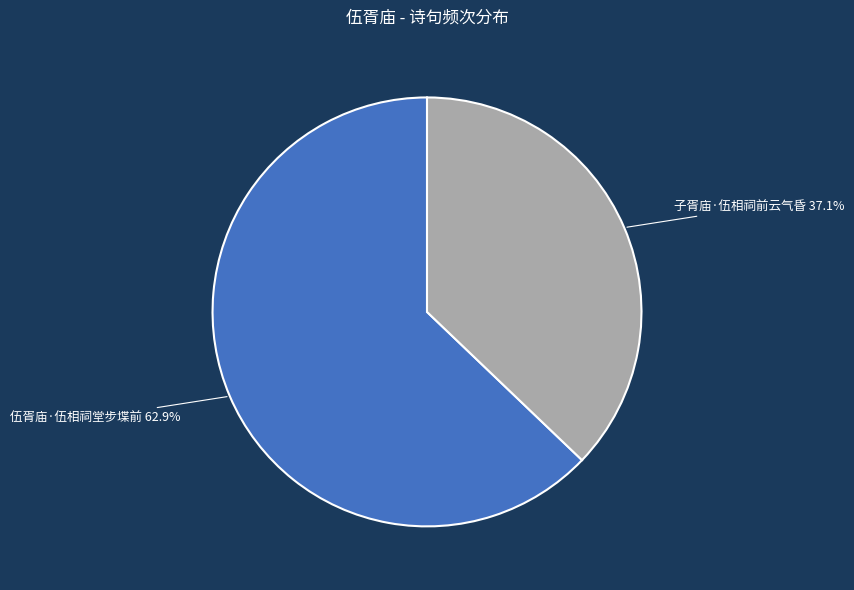

What is the smallest slice in the pie chart?

子胥庙·伍相祠前云气昏